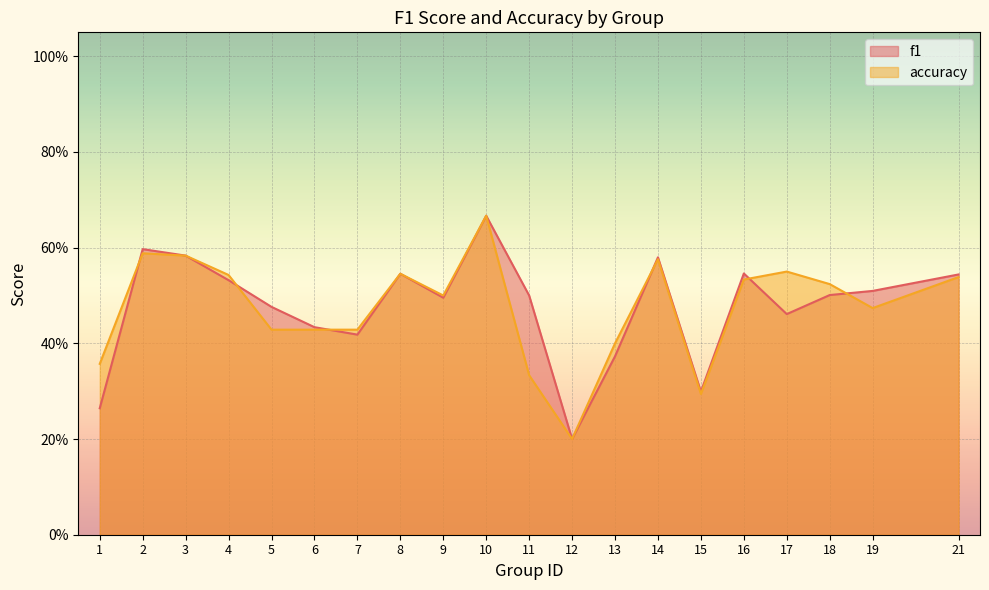

What is the value of the accuracy point at the 13th from the left?

0.4